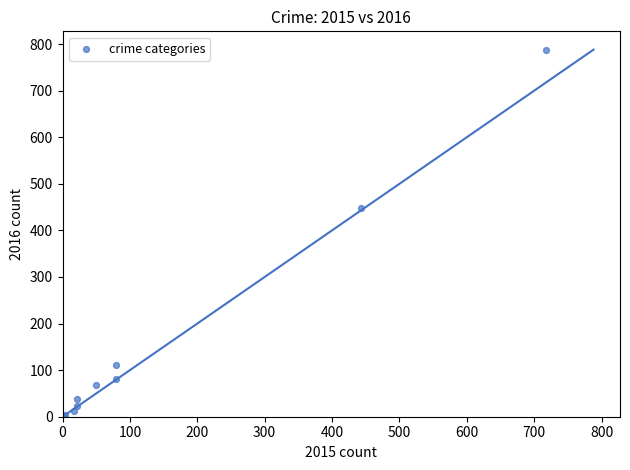

What Y value in the scatter plot is closest to 395?

448